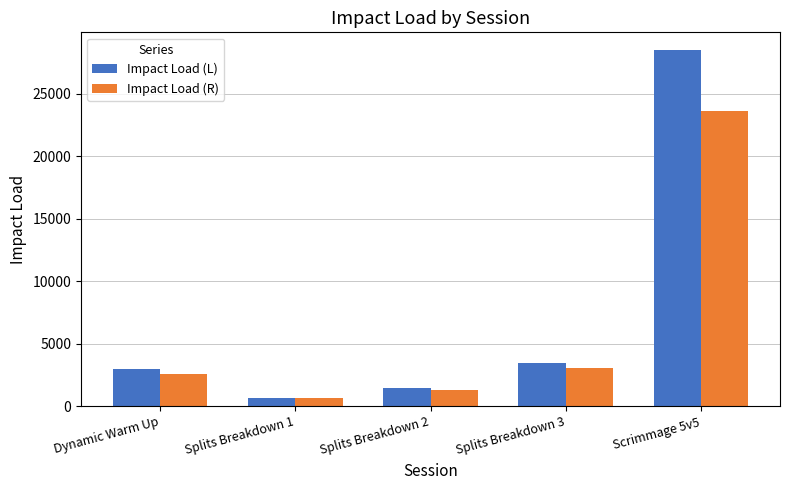

What is the minimum value shown in the chart?

661.3